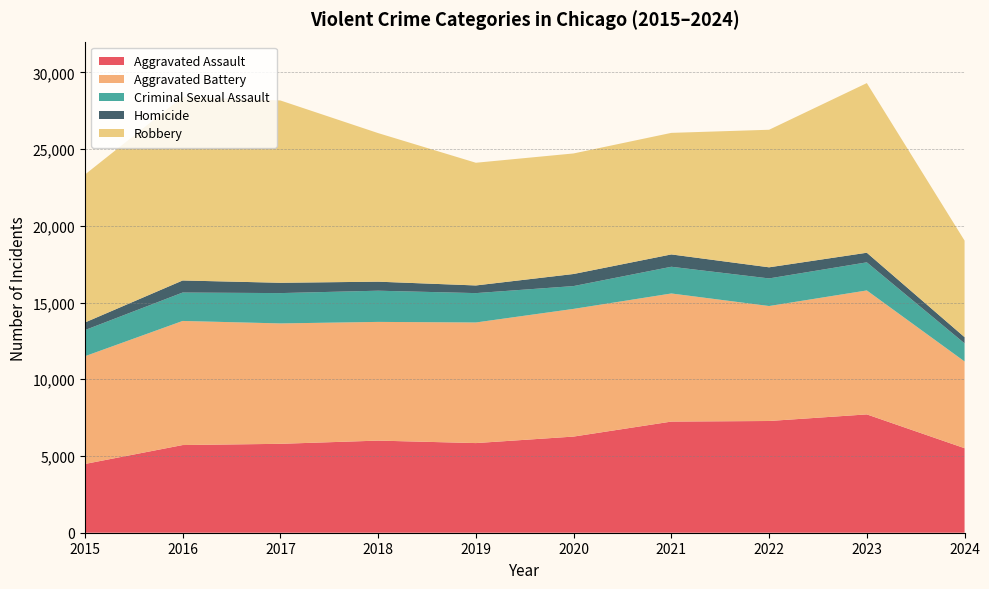

Reading right to left, list all the values displayed in this chart.

Aggravated Assault: 5508	7710	7280	7242	6265	5841	6002	5793	5713	4480
Aggravated Battery: 5651	8077	7491	8347	8320	7858	7735	7845	8086	7019
Criminal Sexual Assault: 1180	1831	1799	1741	1487	1914	2033	1976	1851	1703
Homicide: 404	626	724	804	787	499	588	672	786	496
Robbery: 6291	11053	8963	7920	7855	7995	9681	11880	11960	9638